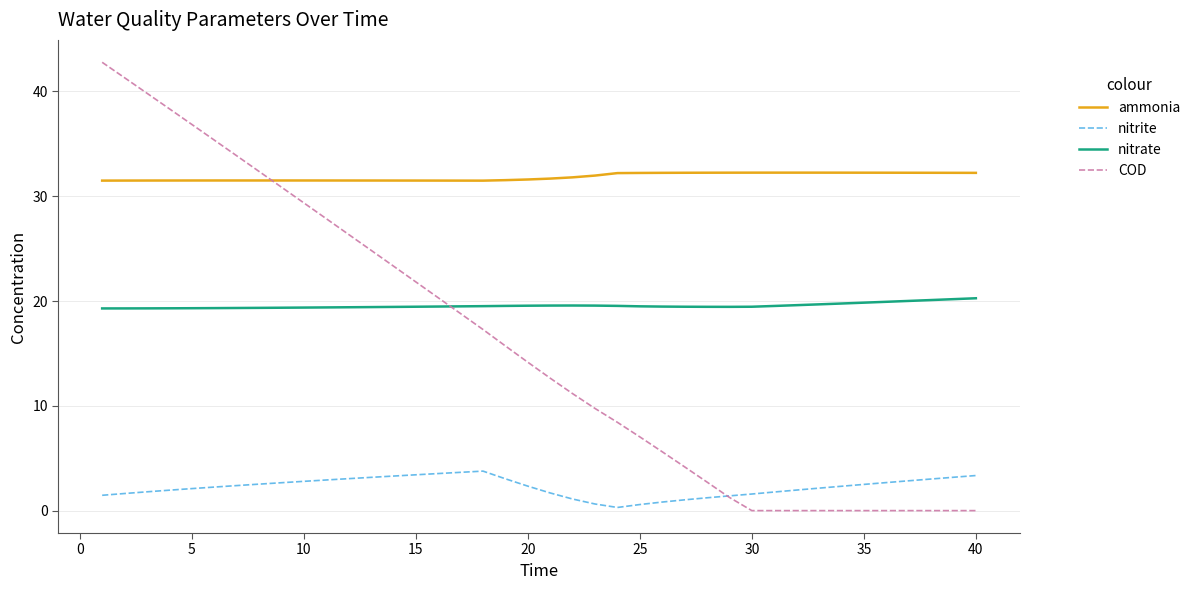

Which series has the widest spread of values?

COD